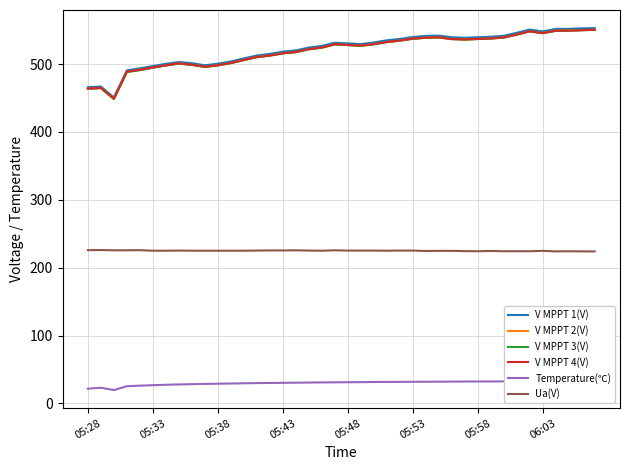

What is the lowest value of the Ua(V) series?

224.0